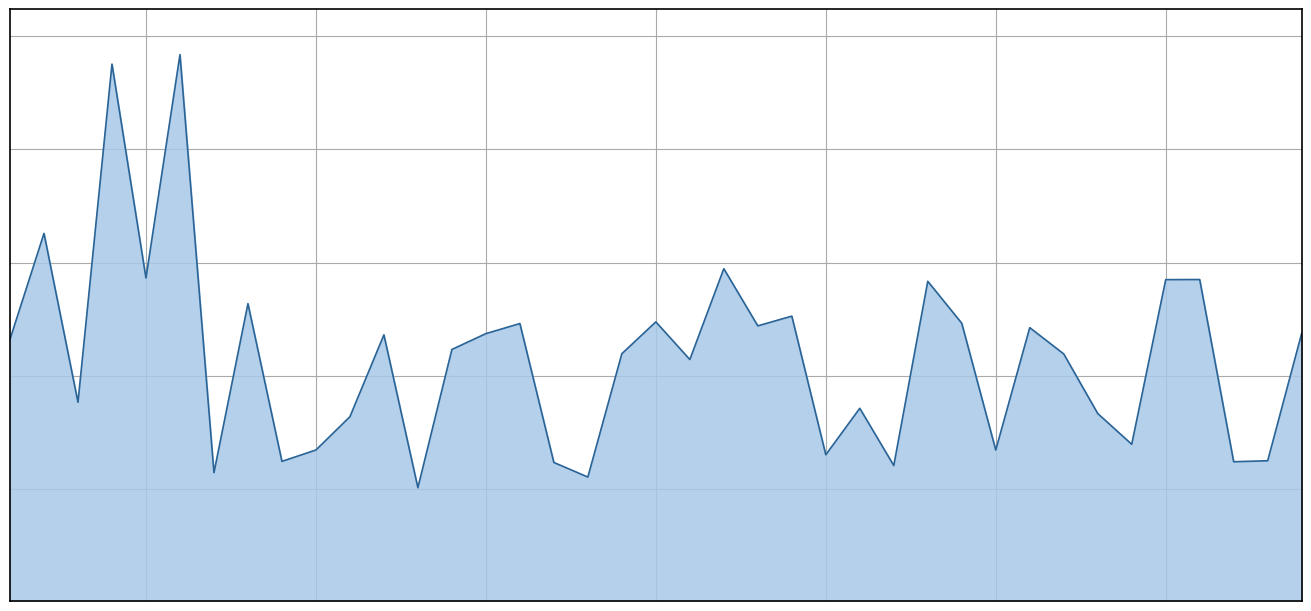

Rank the categories by value from lowest to highest.

13, 18, 7, 27, 17, 37, 9, 38, 25, 30, 10, 34, 11, 33, 26, 3, 21, 32, 19, 14, 1, 12, 15, 39, 31, 23, 16, 29, 20, 24, 8, 28, 35, 36, 5, 22, 2, 4, 6